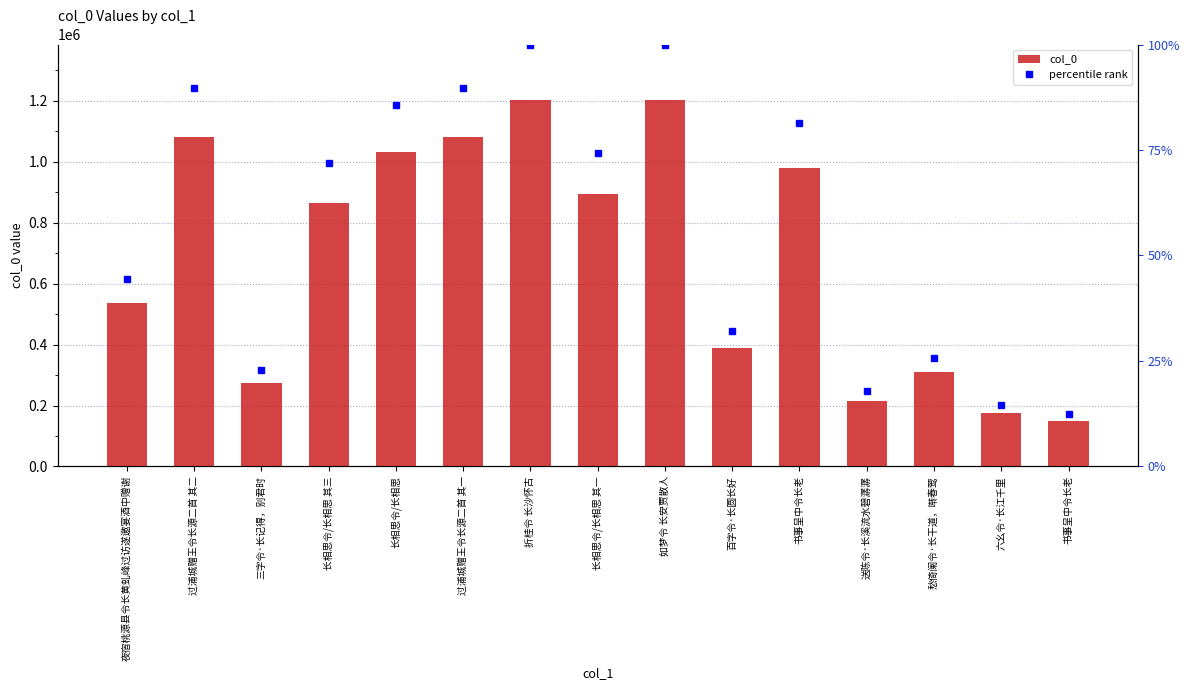

What is the sum of all col_0 values?

10388411